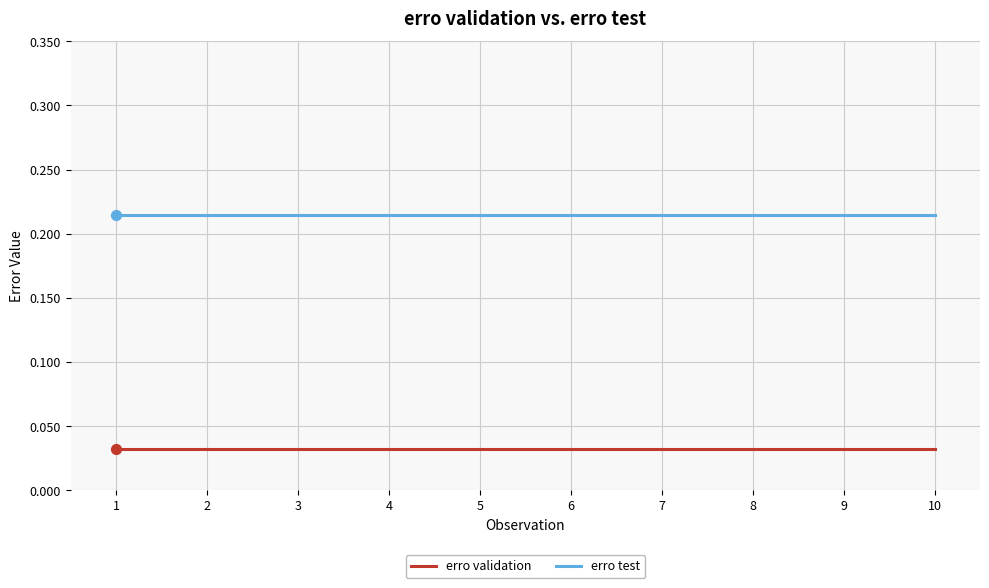

At how many categories does at least one series exceed 0?

10